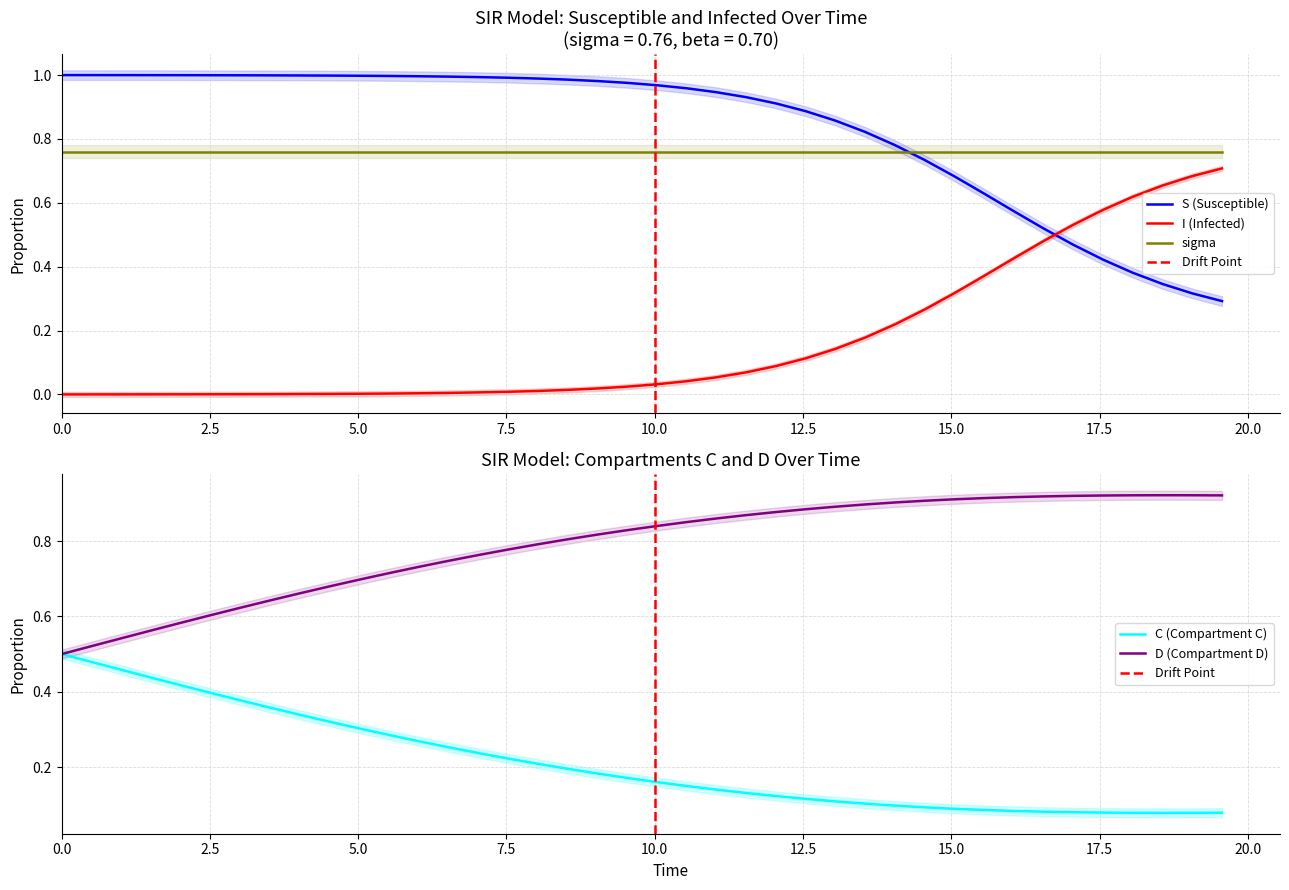

True or false: sigma and I (Infected) intersect in this chart.

False